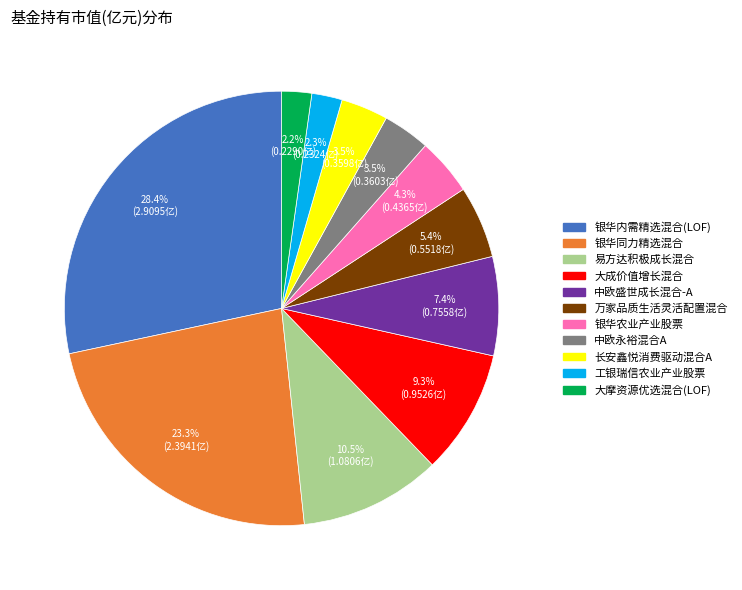

How many segments does this pie chart have?

11